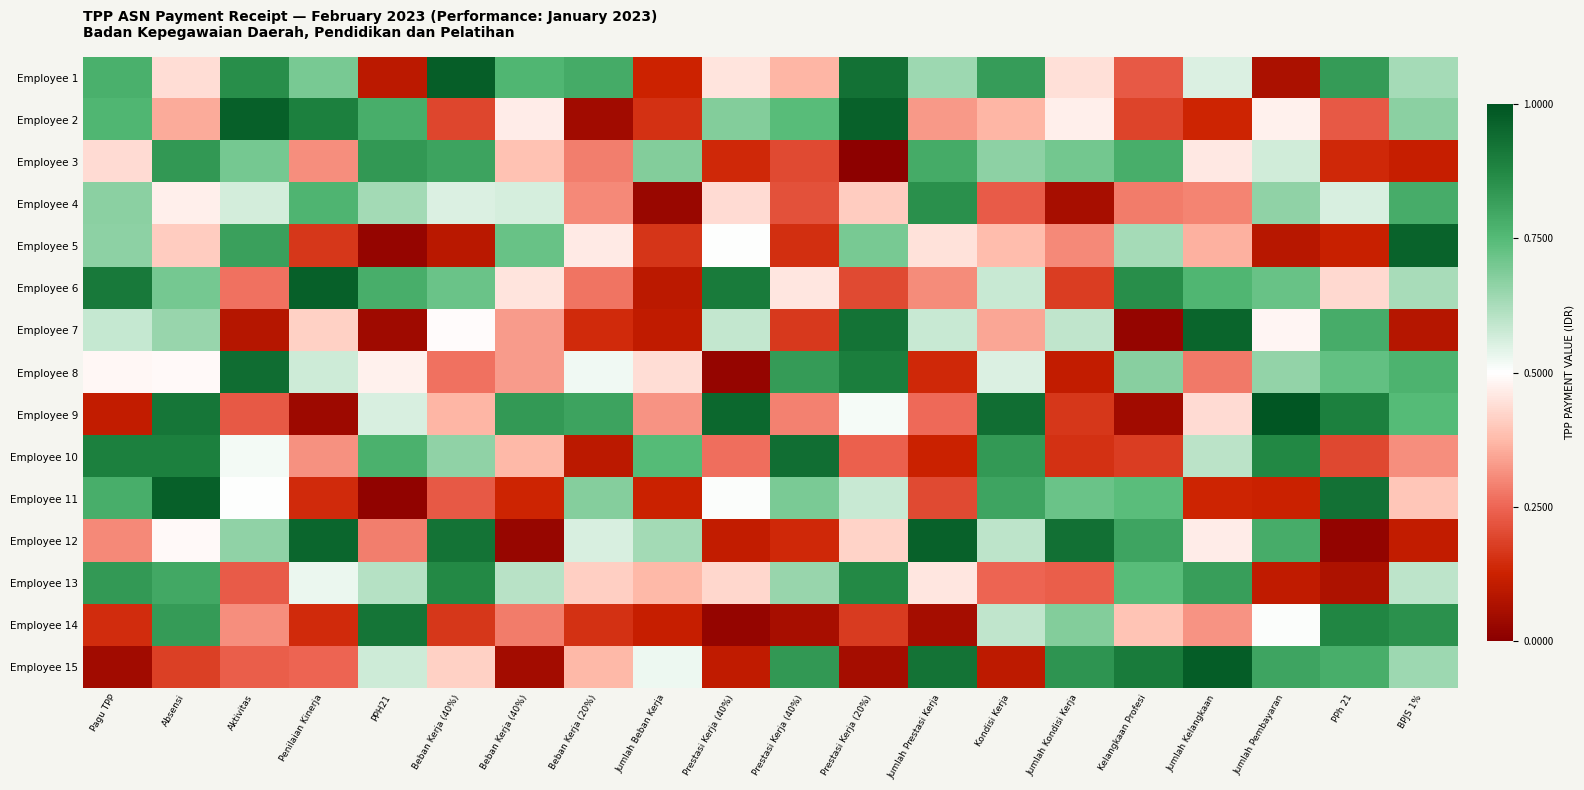

What is the difference between the highest and lowest values at PPh 21?

0.9